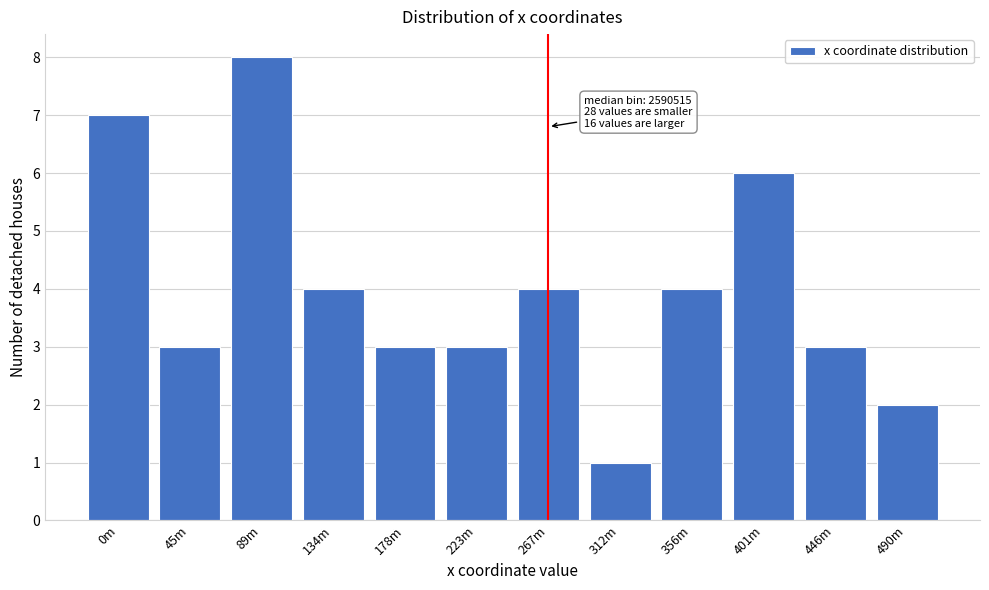

Reading left to right, list all the values displayed in this chart.

7	3	8	4	3	3	4	1	4	6	3	2